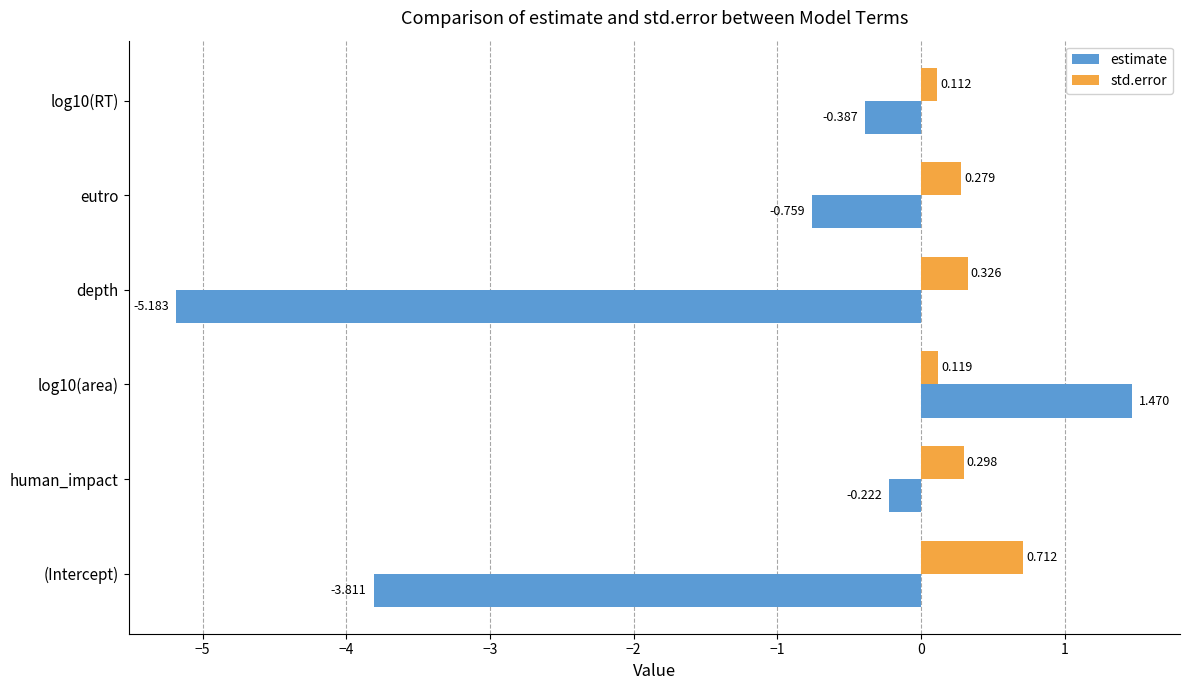

List the labels in order of std.error value, largest first.

(Intercept), depth, human_impact, eutro, log10(area), log10(RT)